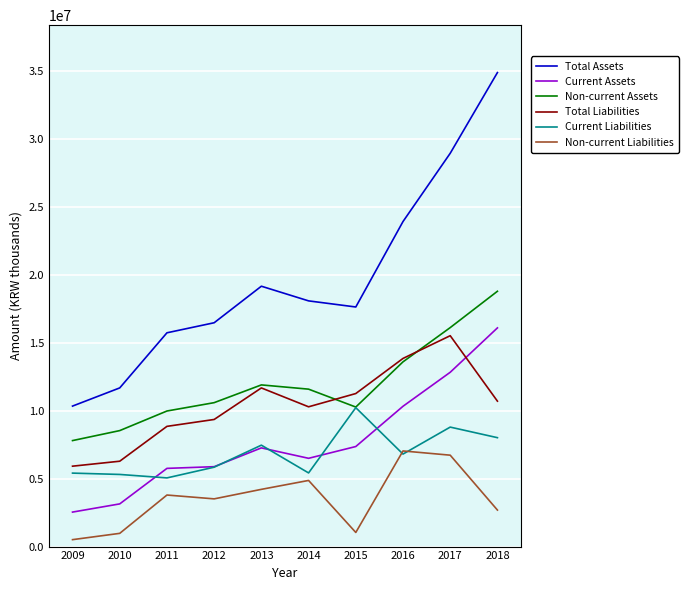

What is the total value across all series at 2010?

35957538